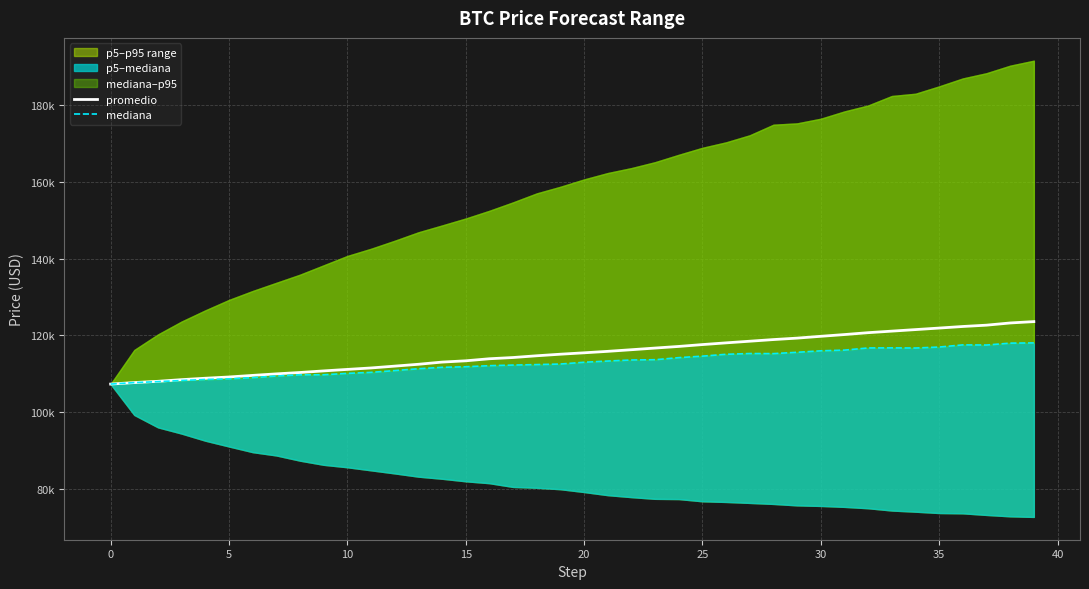

Is the value of mediana at 20 greater than the value of promedio at 34?

No